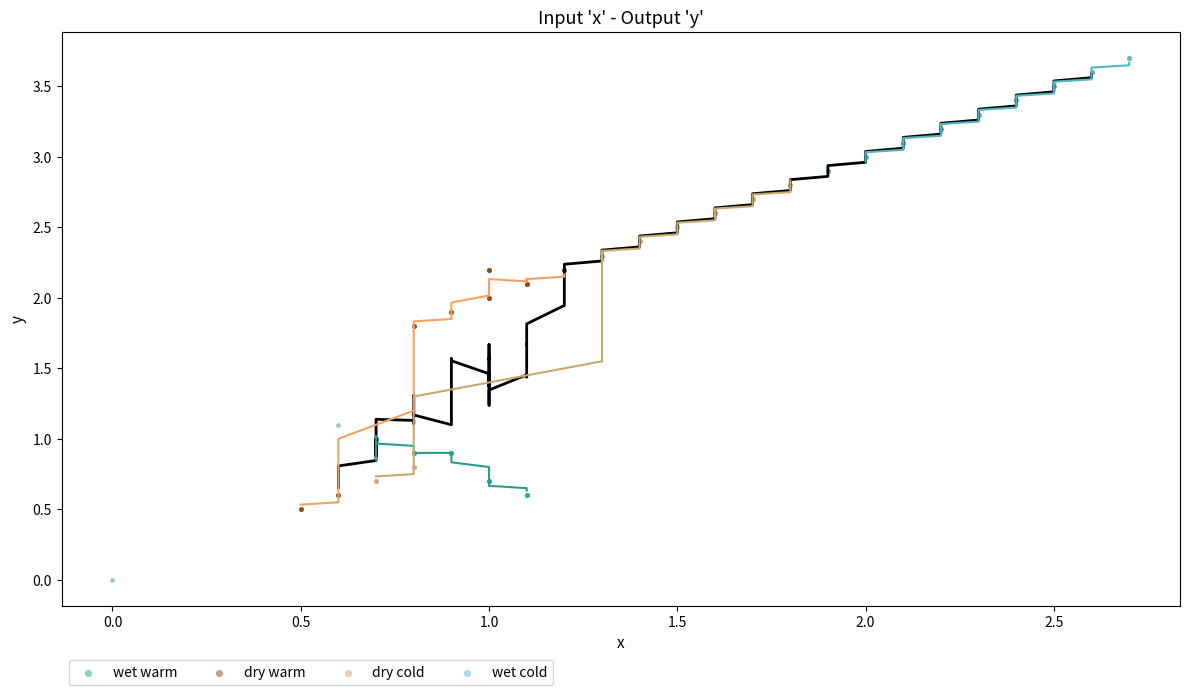

Which series contains the lowest Y value?

wet warm